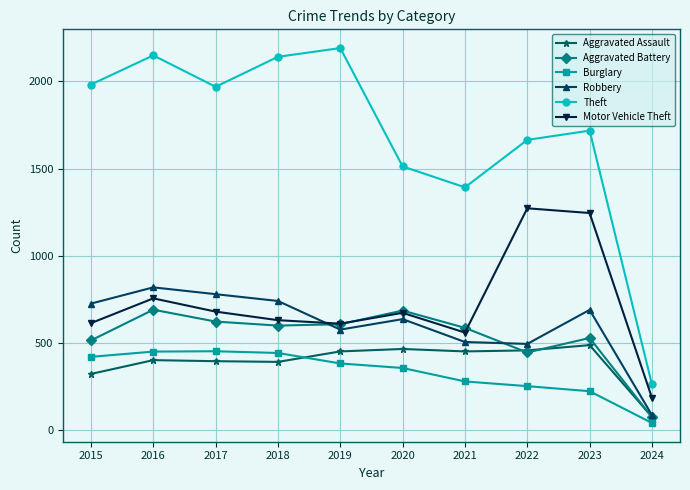

What are all the series names shown in the legend?

Aggravated Assault, Aggravated Battery, Burglary, Robbery, Theft, Motor Vehicle Theft